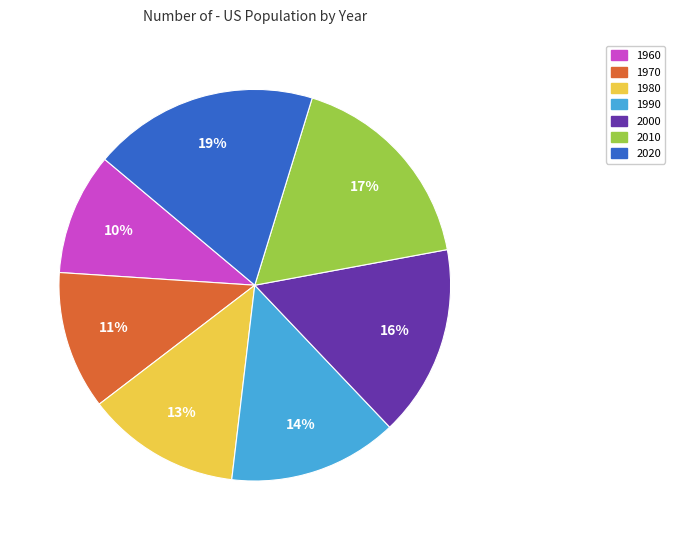

Which has a higher value, 1990 or 1980?

1990